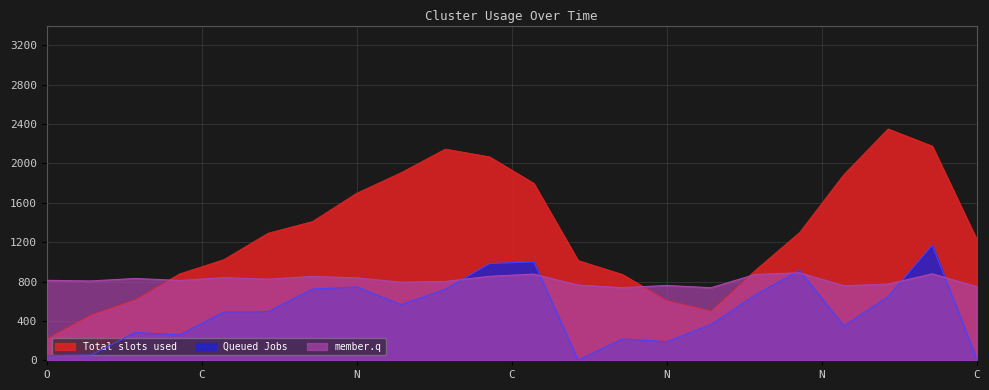

Is it true that Total slots used equals 2175.4 at H?

True